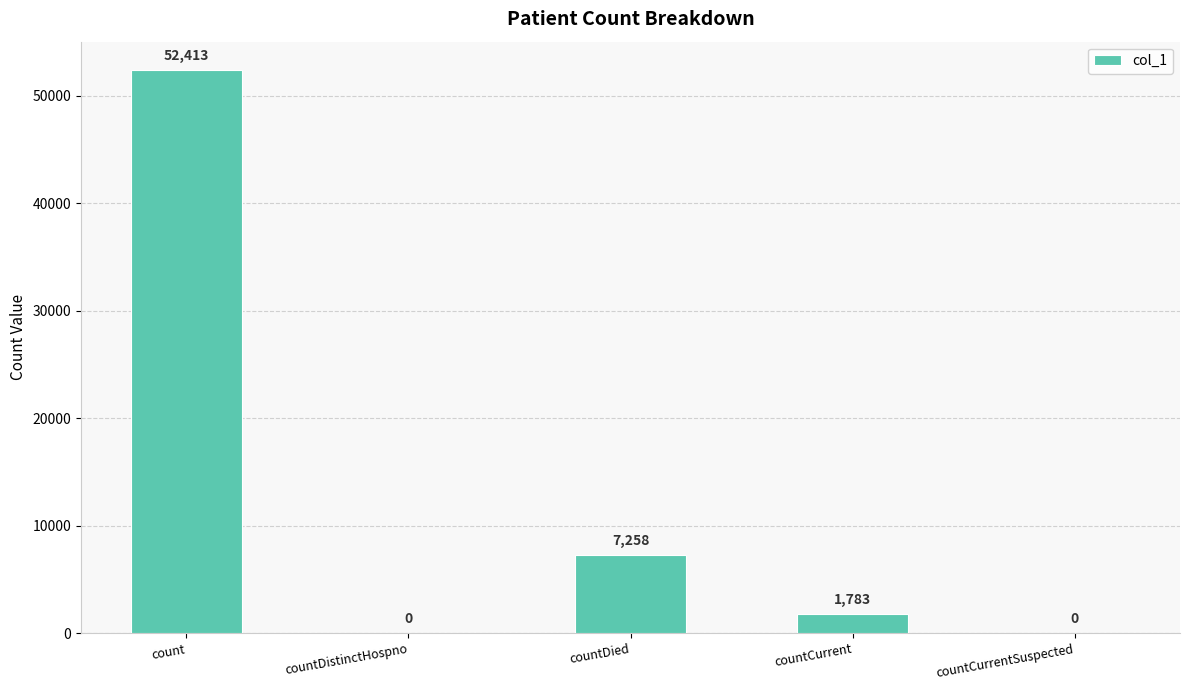

Are the bars horizontal?

No